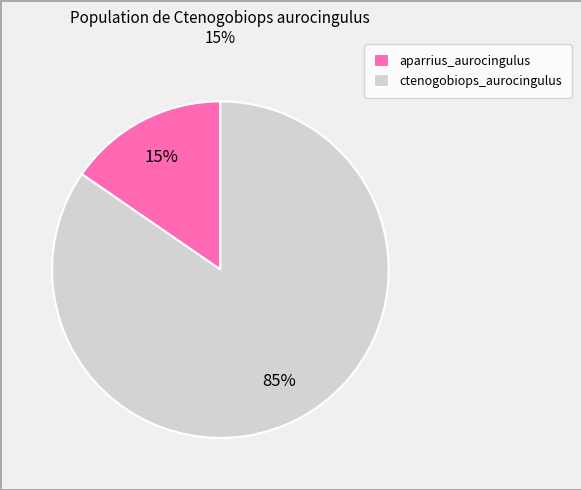

To the nearest percent, what portion does ctenogobiops_aurocingulus represent?

85%